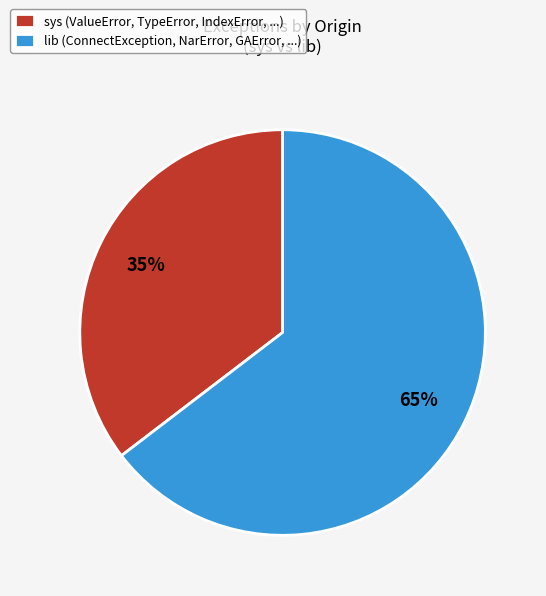

Which slice is the smallest?

sys (ValueError, TypeError, IndexError, ...)